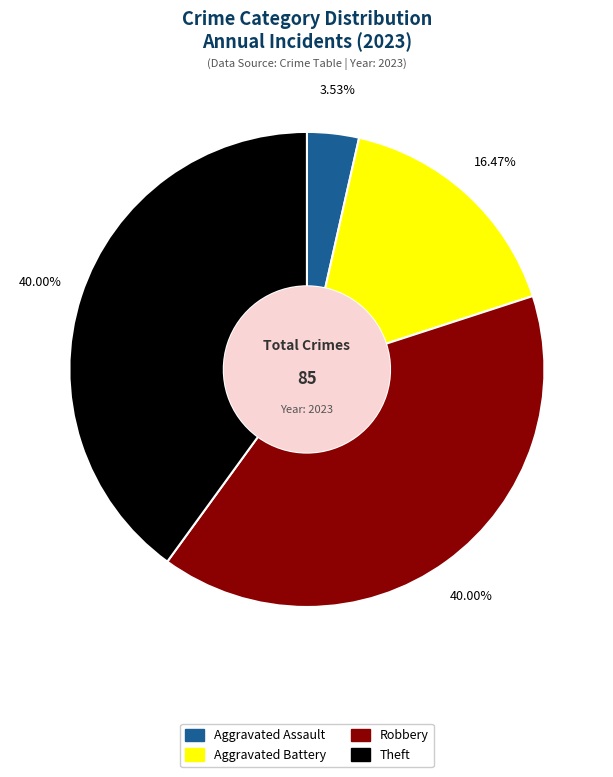

To the nearest percent, what percentage of the pie is Robbery?

40%